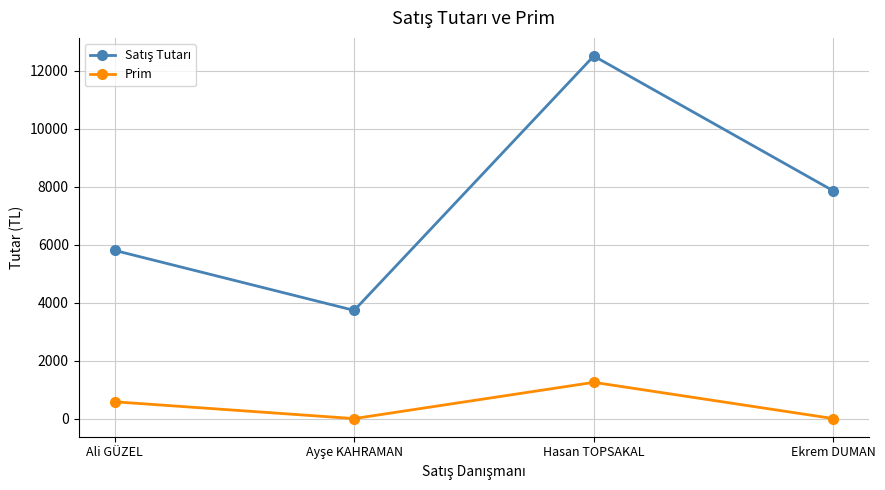

What is the greatest value displayed?

12500